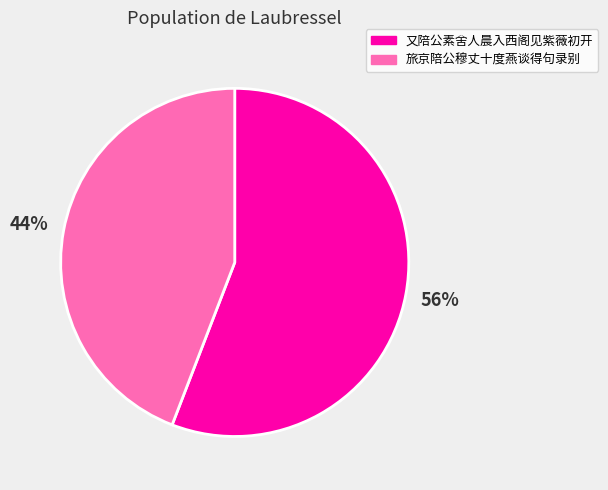

Which category has the biggest portion of the pie?

又陪公素舍人晨入西阁见紫薇初开